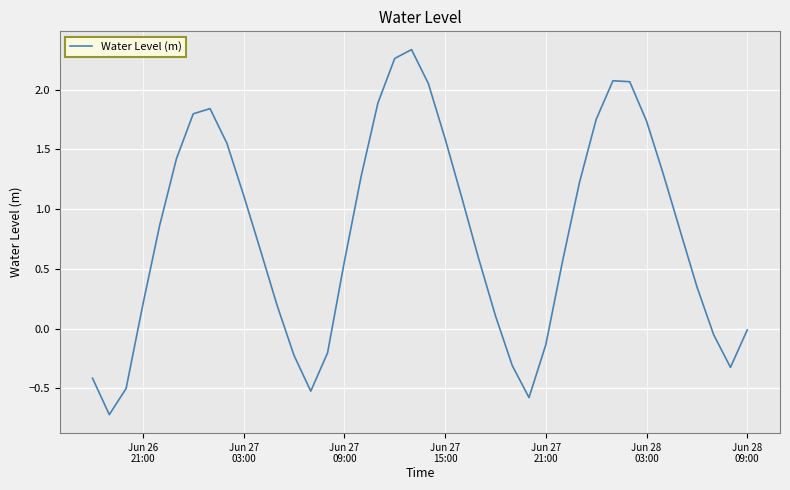

What is the difference between the maximum and minimum values?

3.1